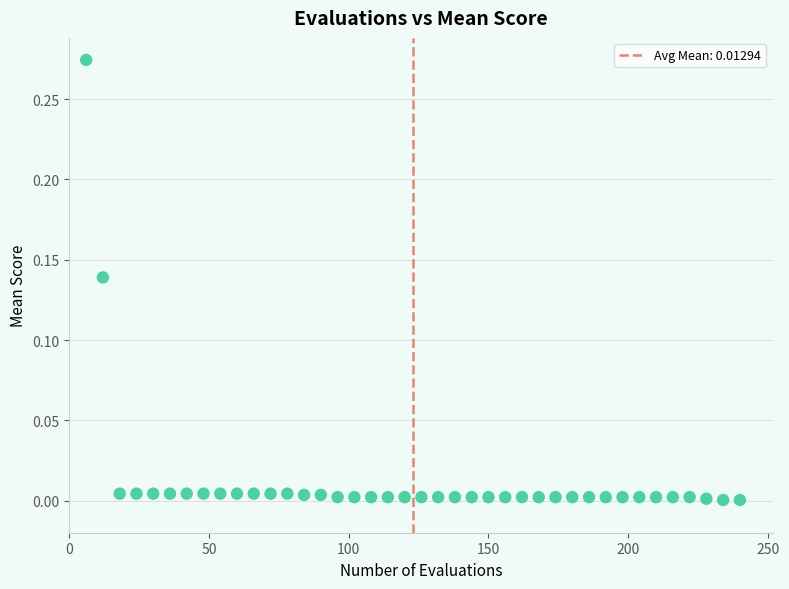

What is the range of X values (max minus min)?

234.0